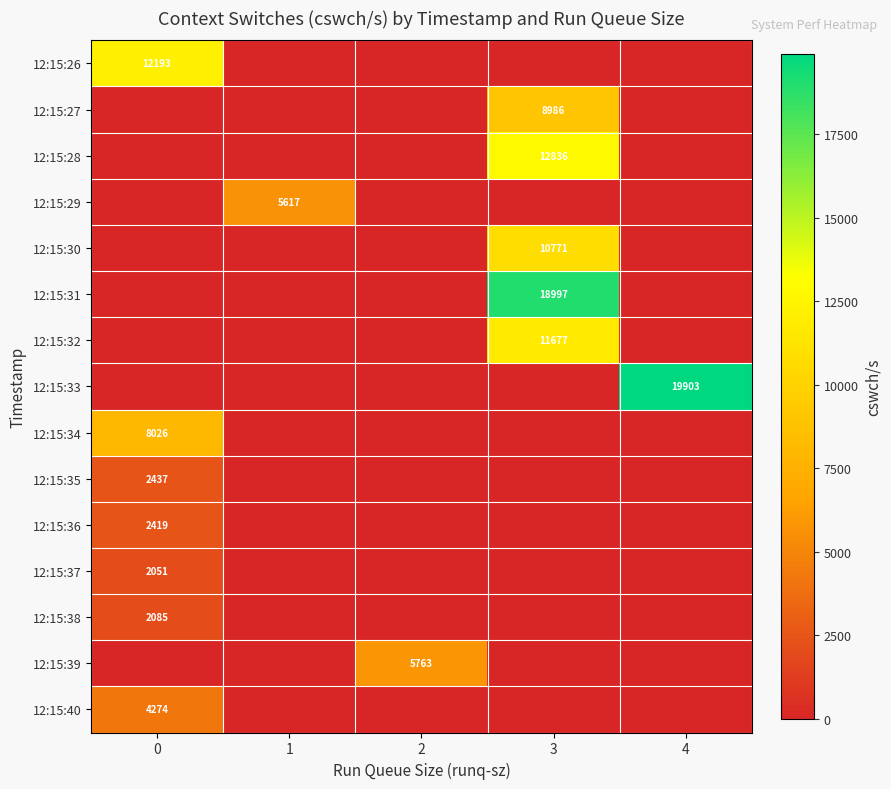

Is the value of 12:15:38 at 0 greater than the value of 12:15:40 at 0?

No